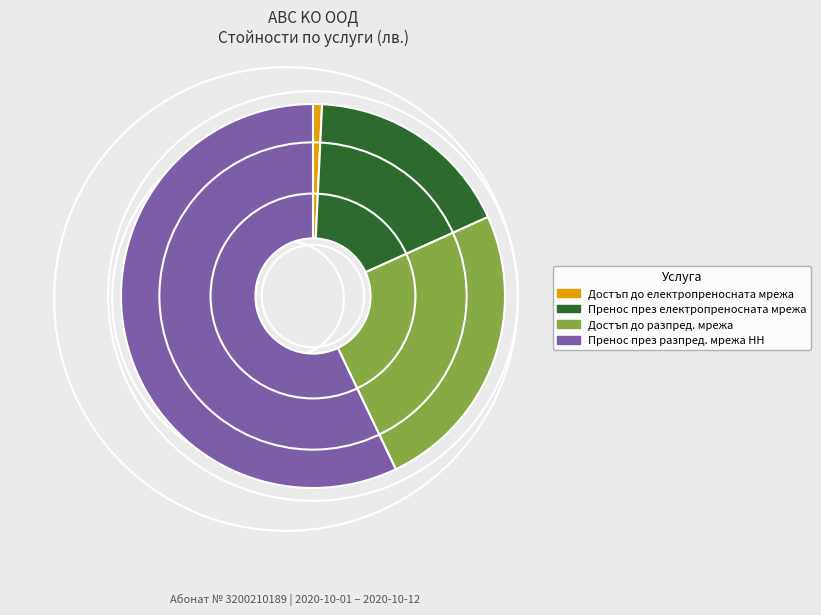

Between Пренос през разпред. мрежа НН and Пренос през електропреносната мрежа, which is larger?

Пренос през разпред. мрежа НН